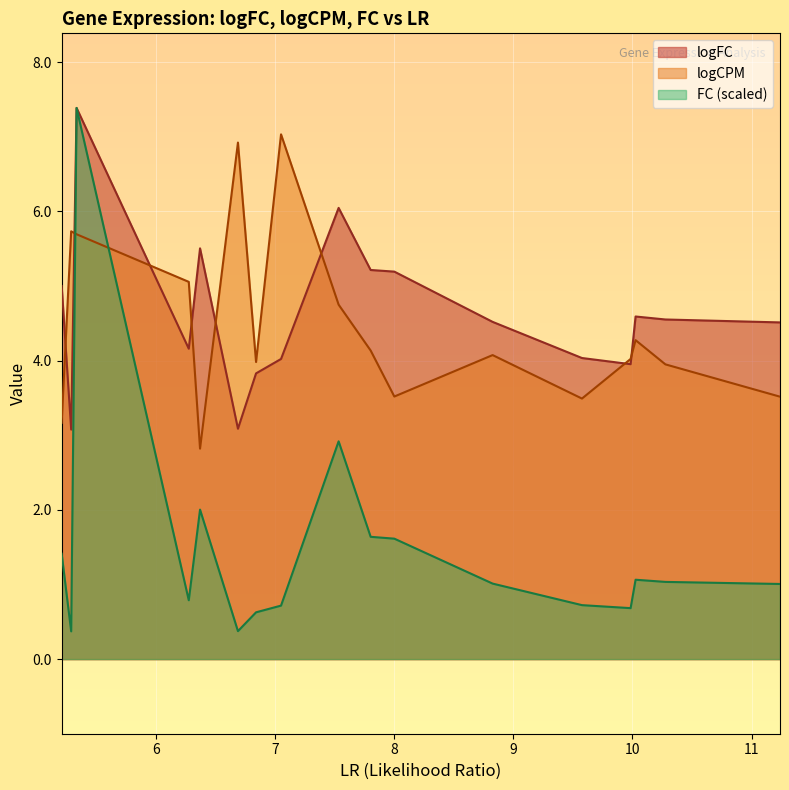

What is the sum of the FC values at 7.53420769236209 and 5.20988125165583?

4.3